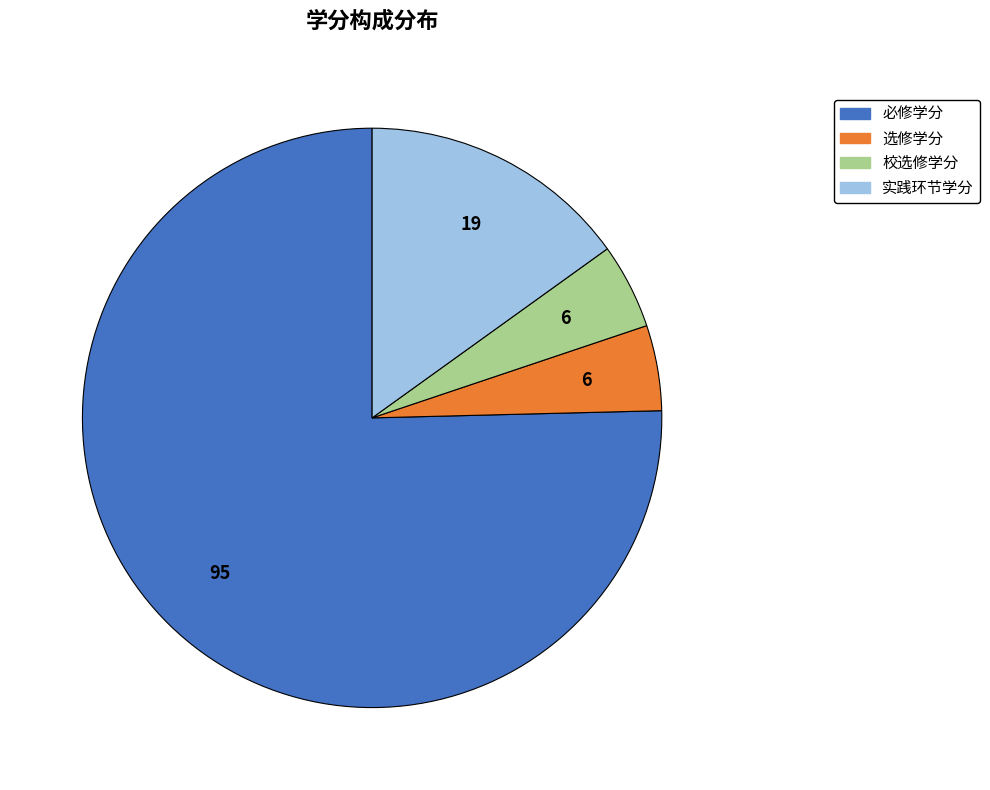

What is the largest slice in the pie chart?

必修学分